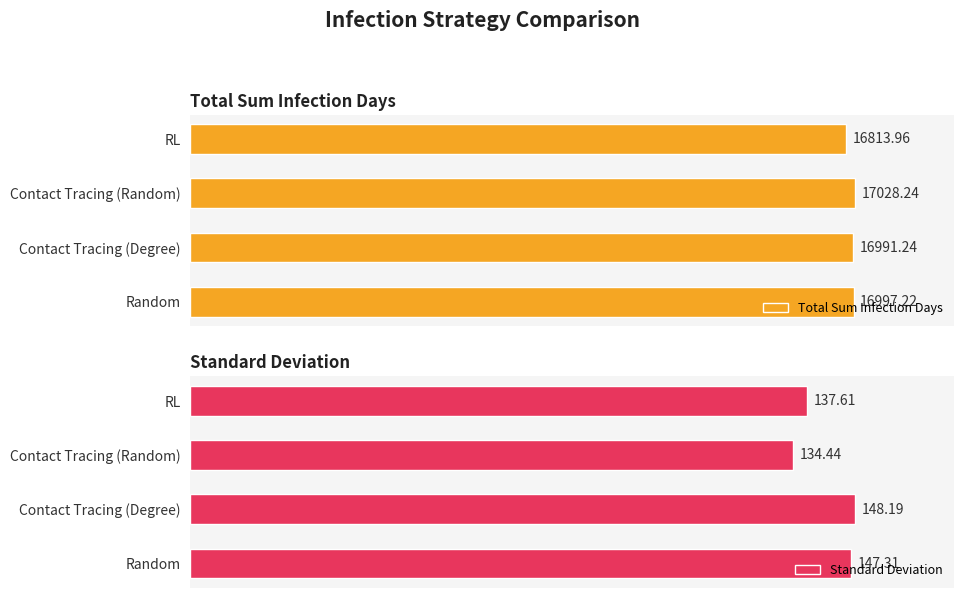

Rank the categories by Standard Deviation value from highest to lowest.

Contact Tracing (Degree), Random, RL, Contact Tracing (Random)